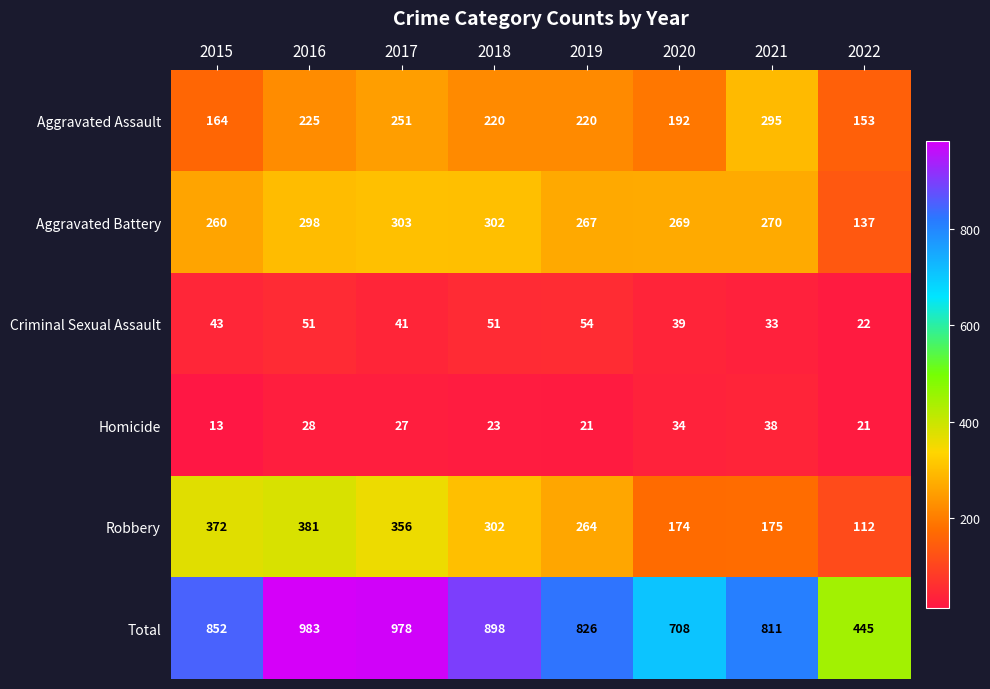

How many data points does each series have?

8